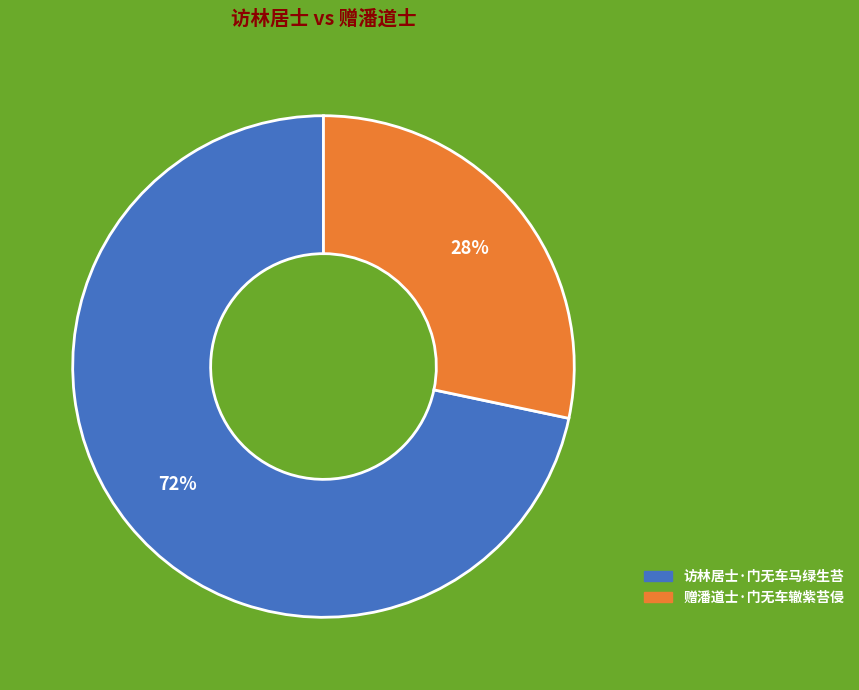

How many slices are in this pie chart?

2